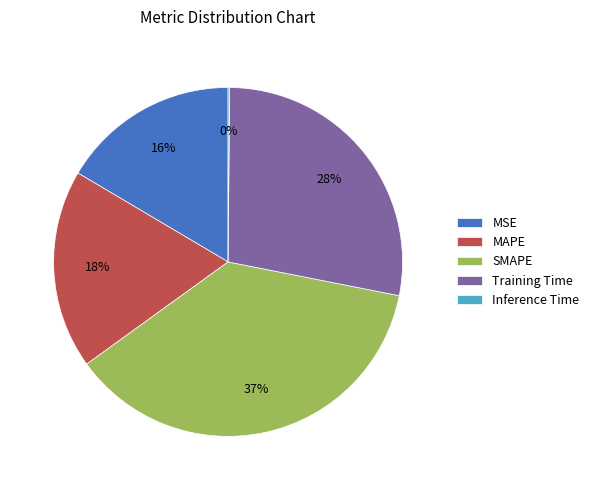

Which slice is the largest?

SMAPE